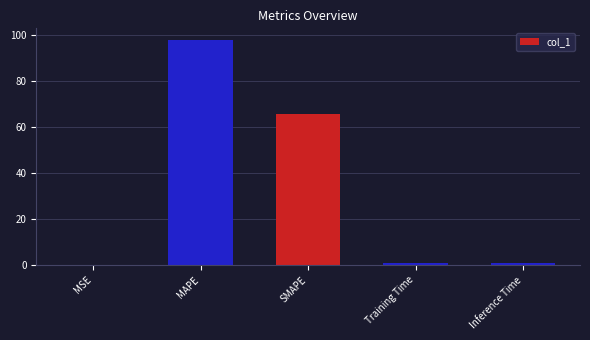

What is the approximate value at SMAPE?

65.8